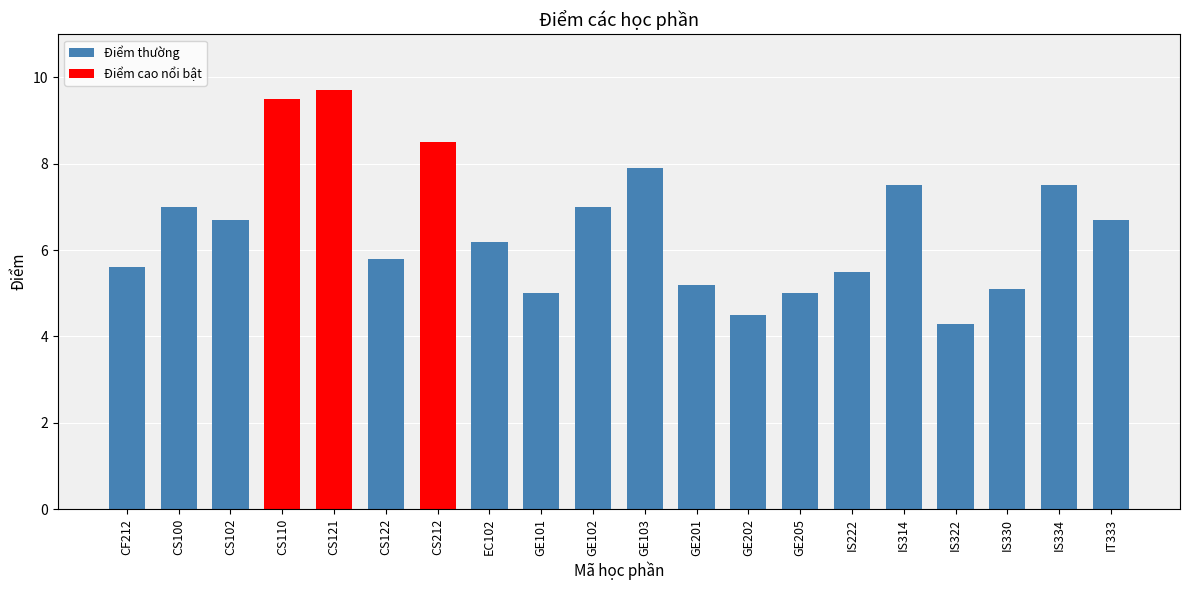

True or false: the data shows 9.2 at IS222.

False